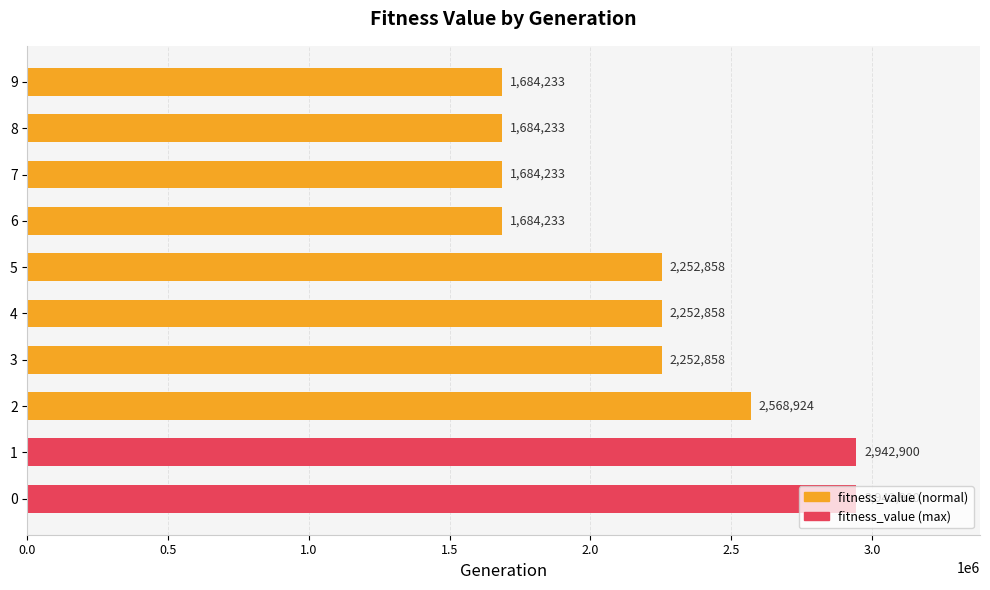

Approximately how many times larger is the value at 9 compared to 4?

0.7